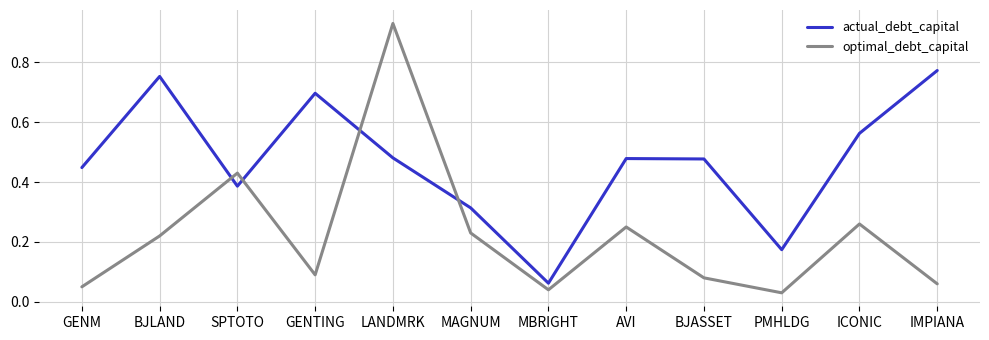

The actual_debt_capital series shows 0.3 at GENTING. True or false?

False